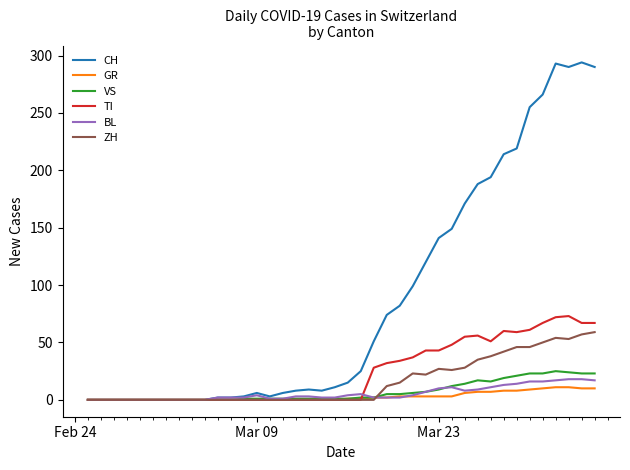

Which series has the largest total across all categories?

CH